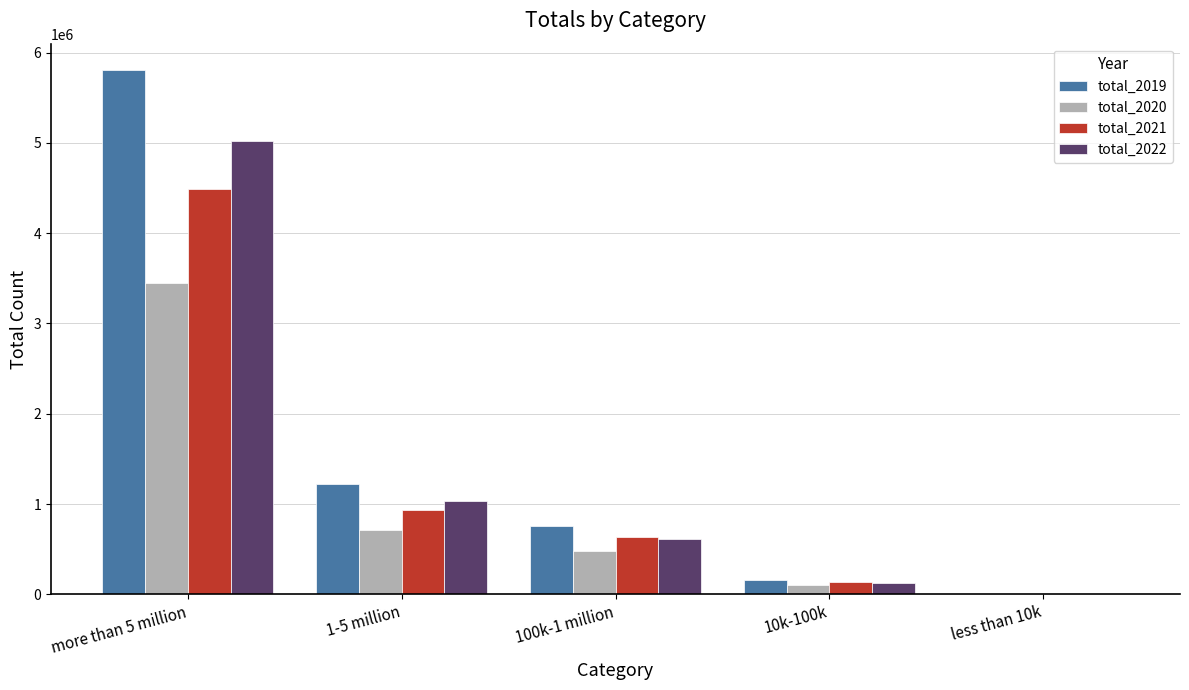

How many groups of bars are there?

5